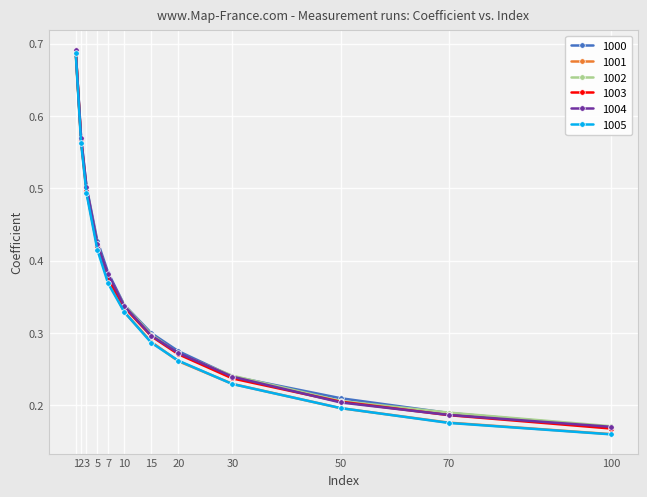

At which category does the chart reach its minimum across all series?

100